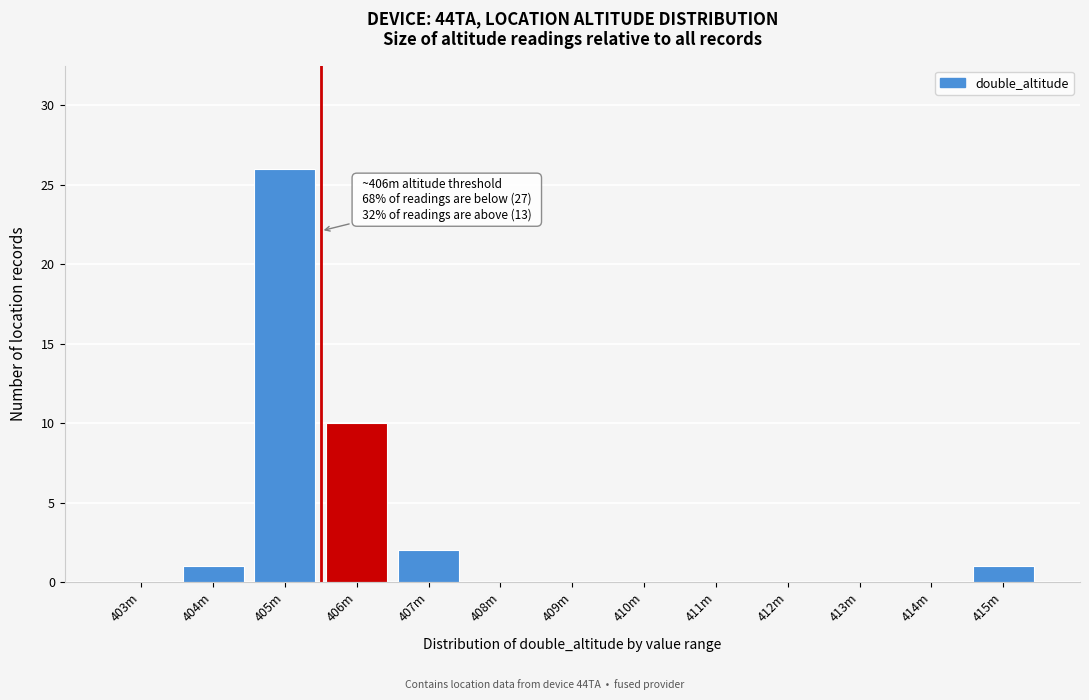

Reading left to right, transcribe all the data shown in this chart.

403m=0	404m=1	405m=26	406m=10	407m=2	408m=0	409m=0	410m=0	411m=0	412m=0	413m=0	414m=0	415m=1